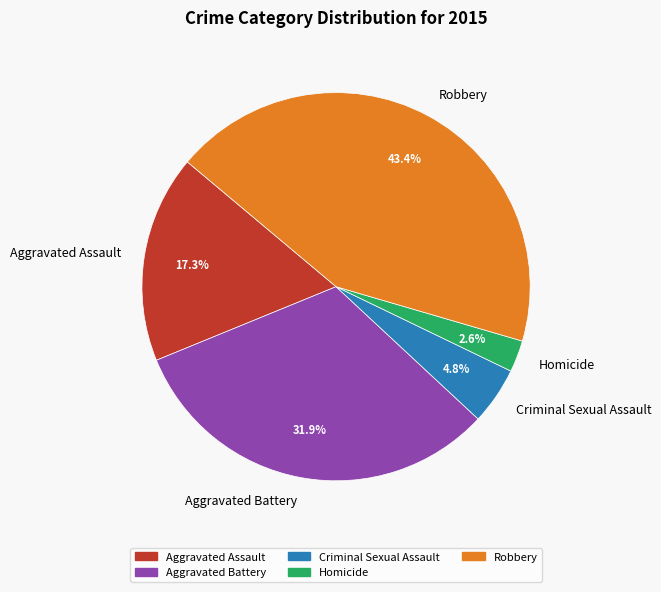

To the nearest percent, what is the average slice percentage?

20%